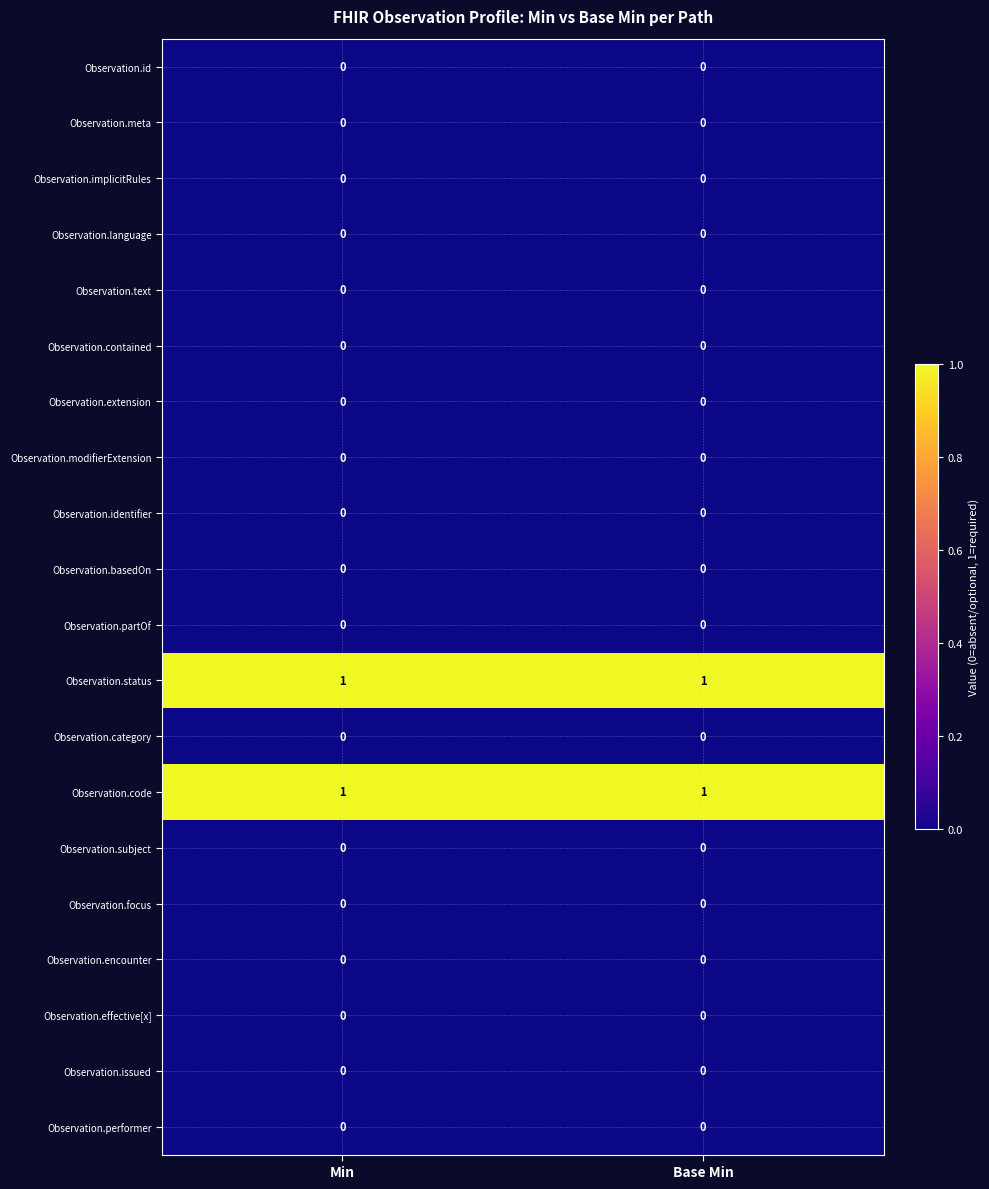

The value of Observation.issued at Base Min is 0. True or false?

True